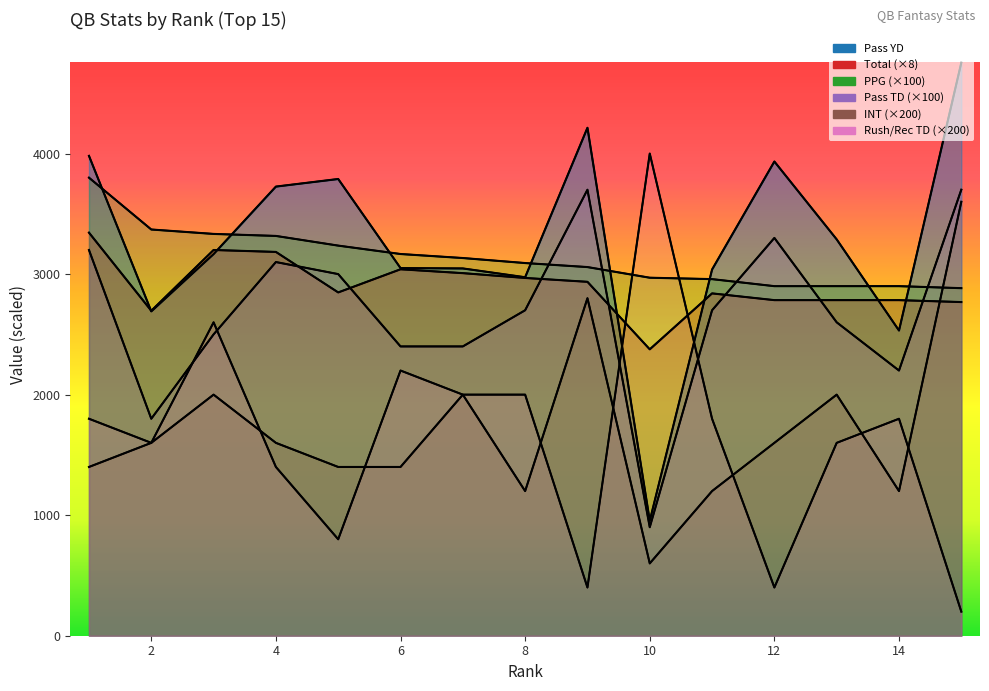

Rank the series at 11 from lowest to highest value.

INT, Rush/Rec TD, Pass TD, Total, PPG, Pass YD